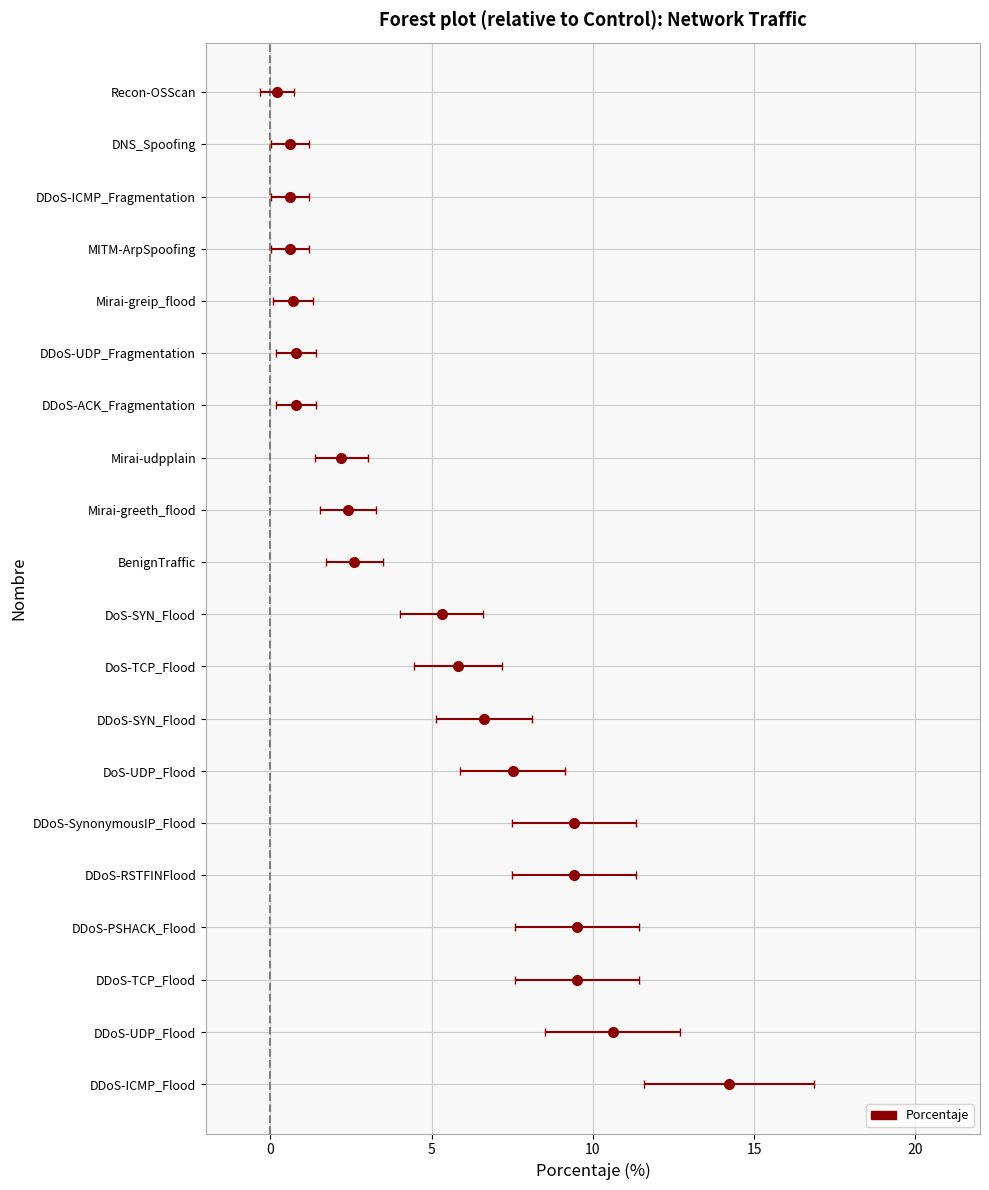

Does the chart contain stacked bars?

No